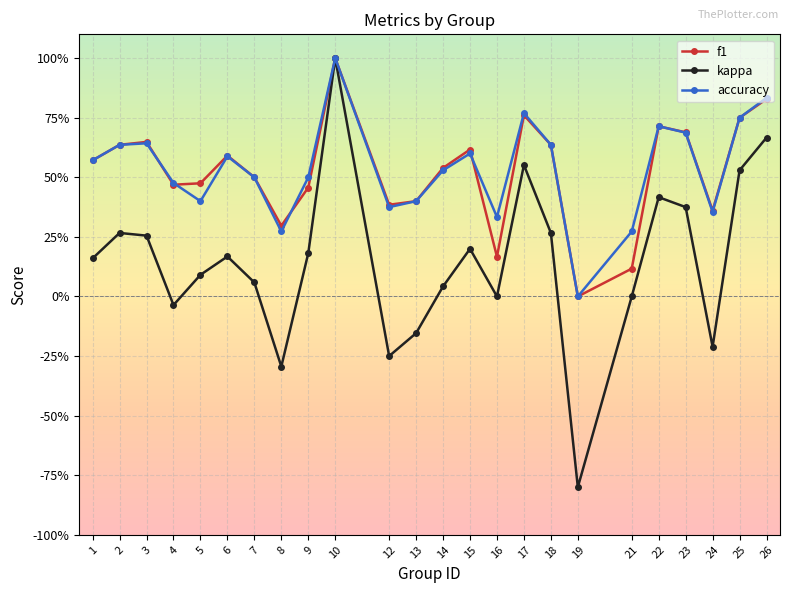

True or false: accuracy has more than 2 interior local peaks.

True